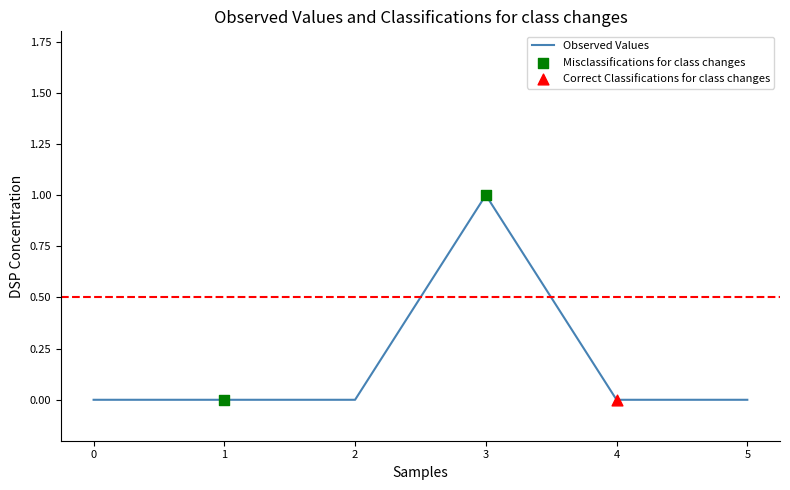

Which category has the highest value across all series?

3